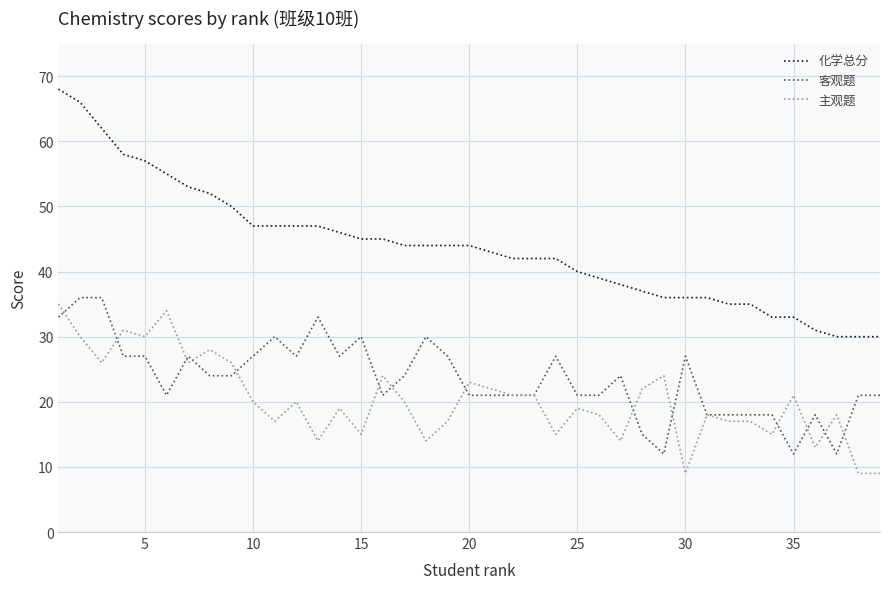

Does the chart have visible grid lines?

Yes